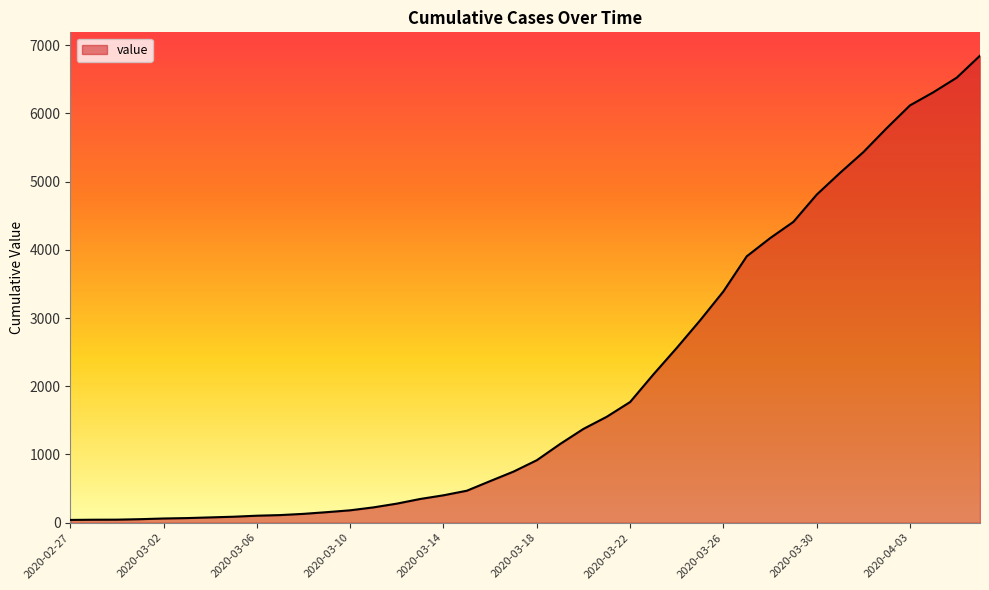

What is the maximum value shown in the chart?

6844